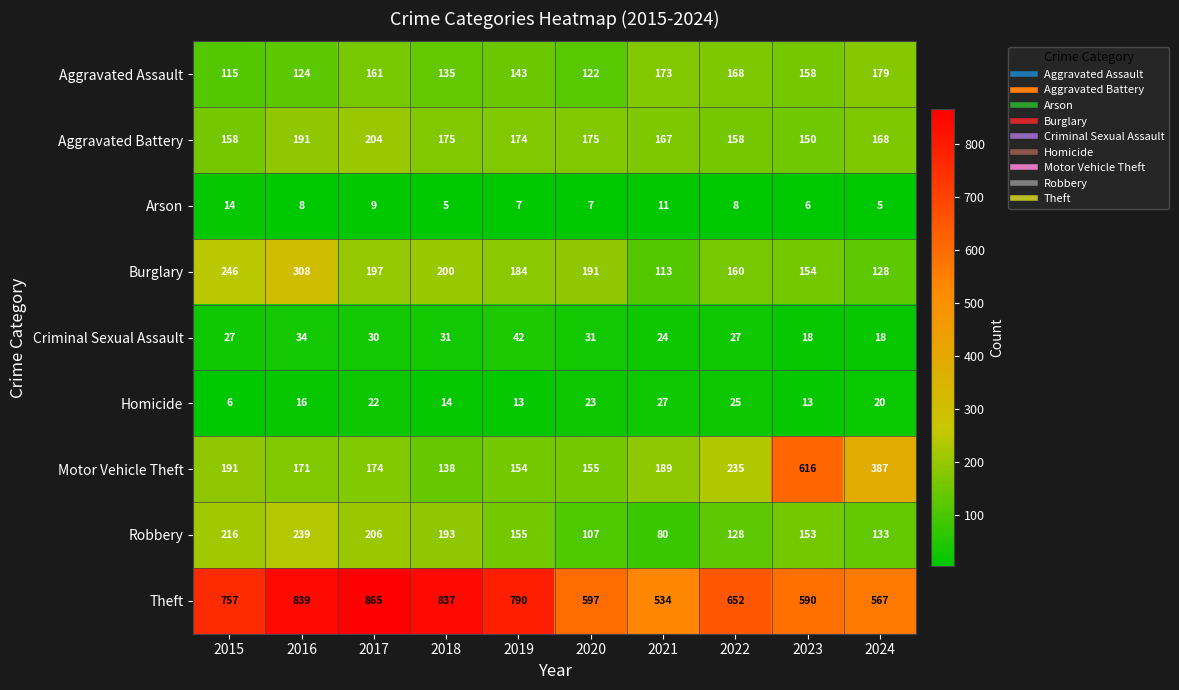

What is the sum of all Burglary values?

1881